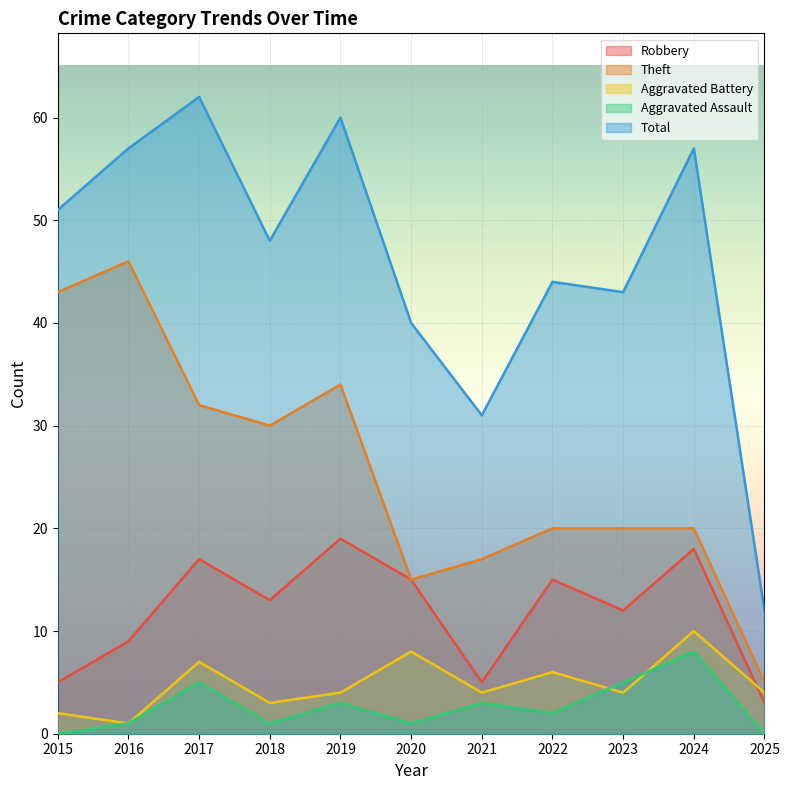

What is the greatest value displayed?

62